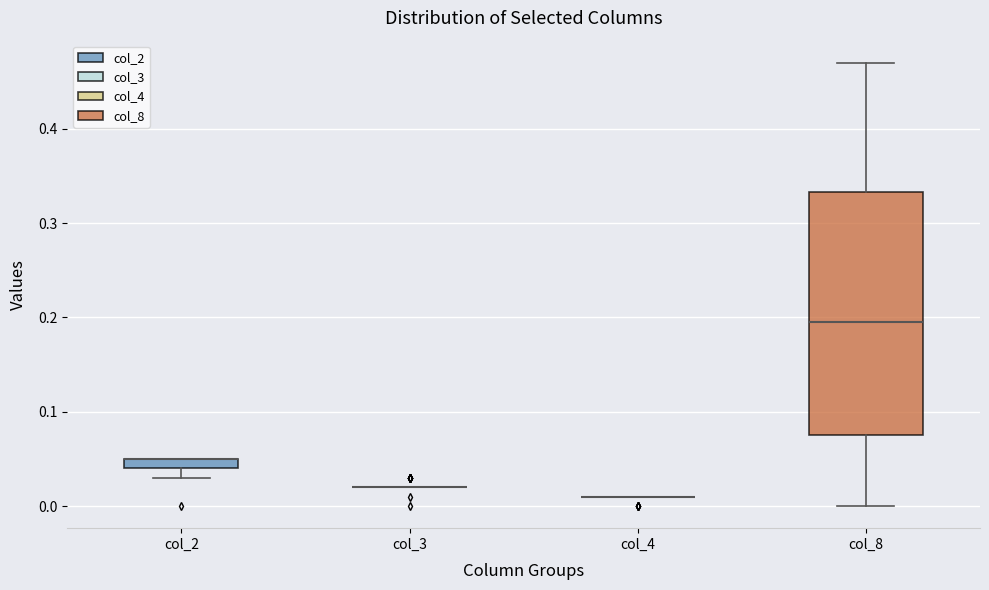

Where is the upper edge of the box for col_2 on the y-axis? The values are not printed on the chart, so give them approximately, as read against the axis.

0.05